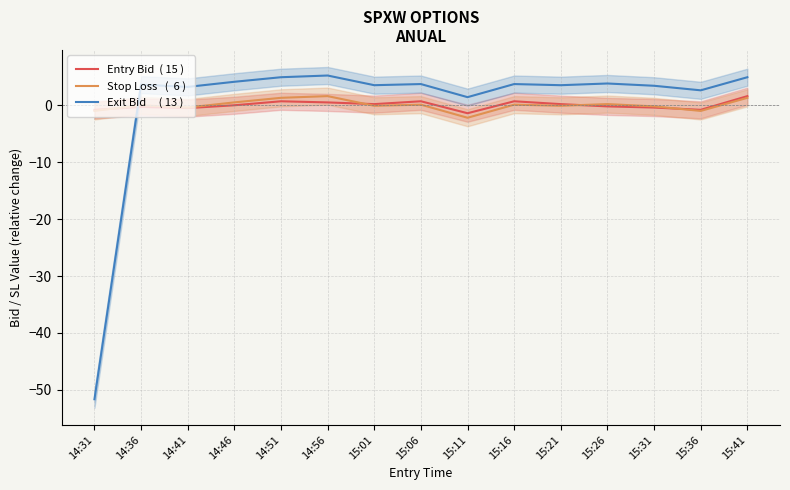

What is the difference between the maximum and second lowest values in the Stop Loss   (  6 ) series?

2.6